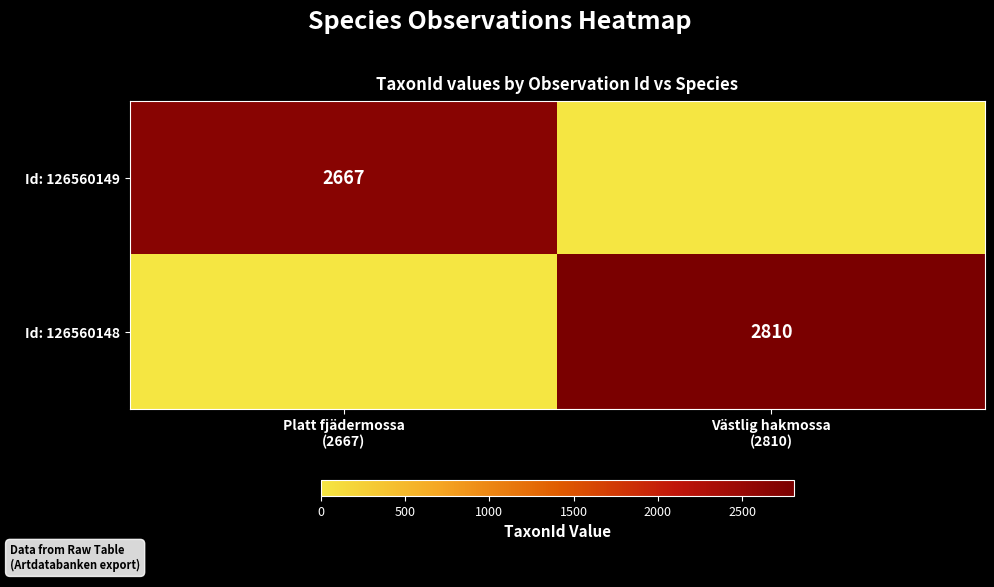

Which series has the largest range (max minus min)?

Id: 126560148